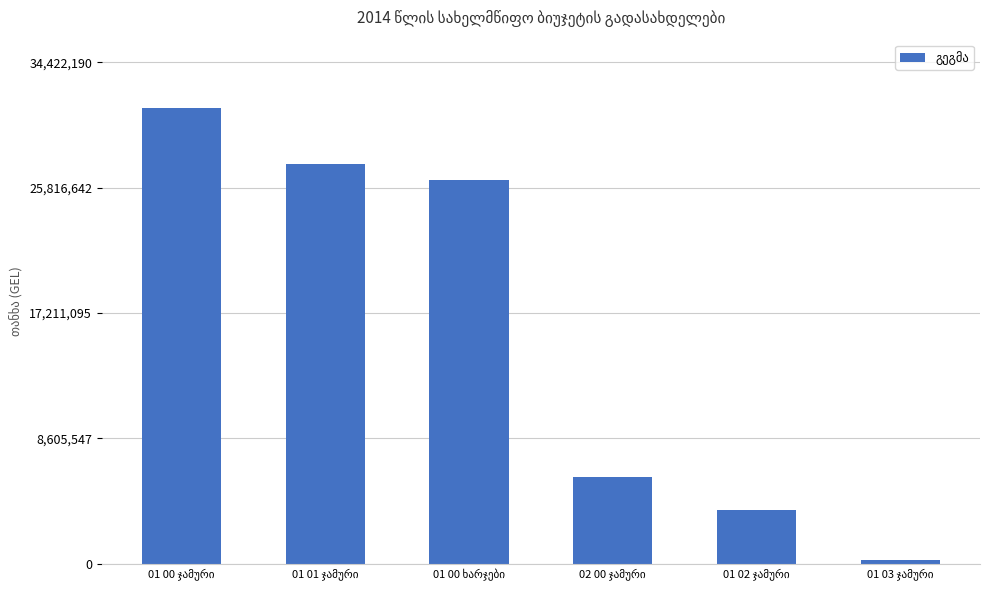

What is the value of the 1st bar from the left?

31292900.0